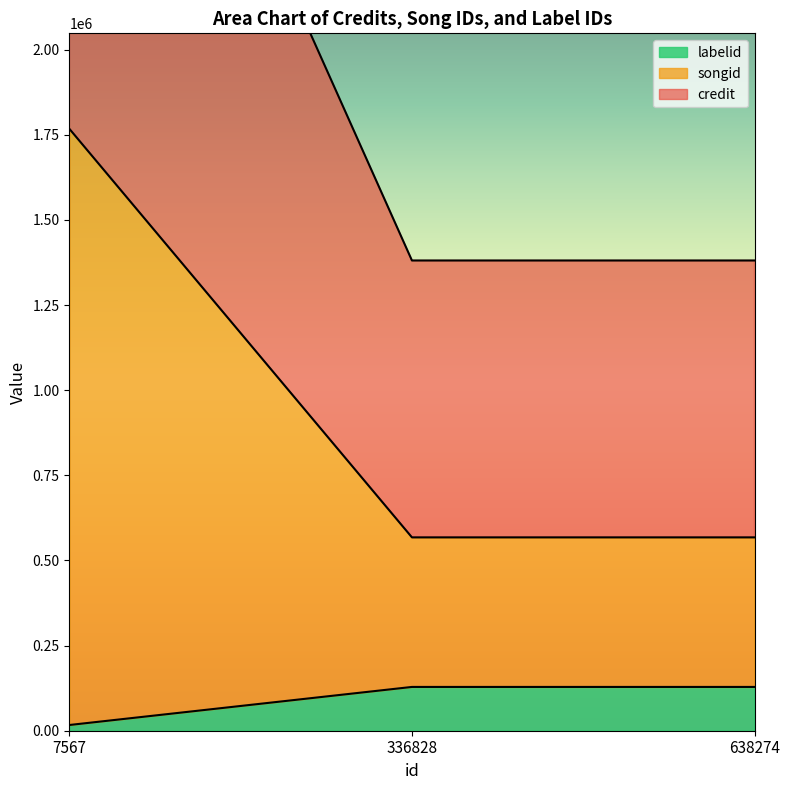

What is the highest value of the labelid series?

128591